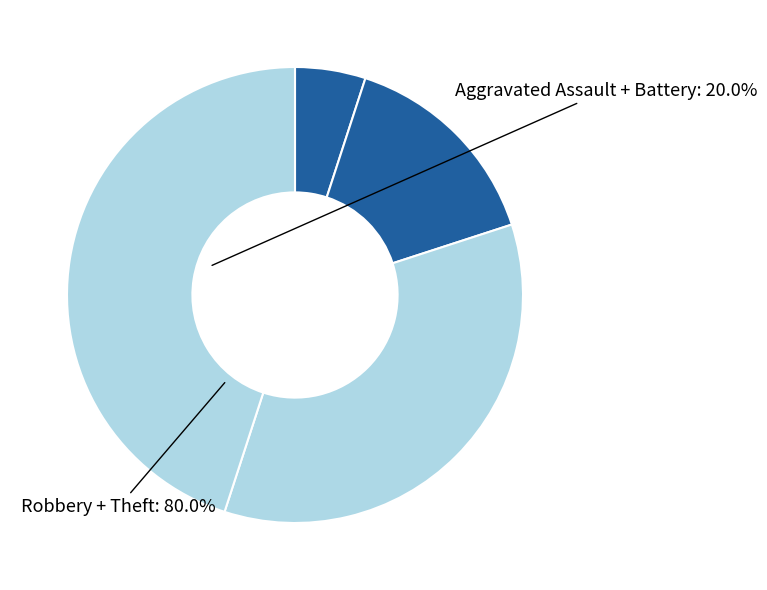

Does any single category account for the majority?

No